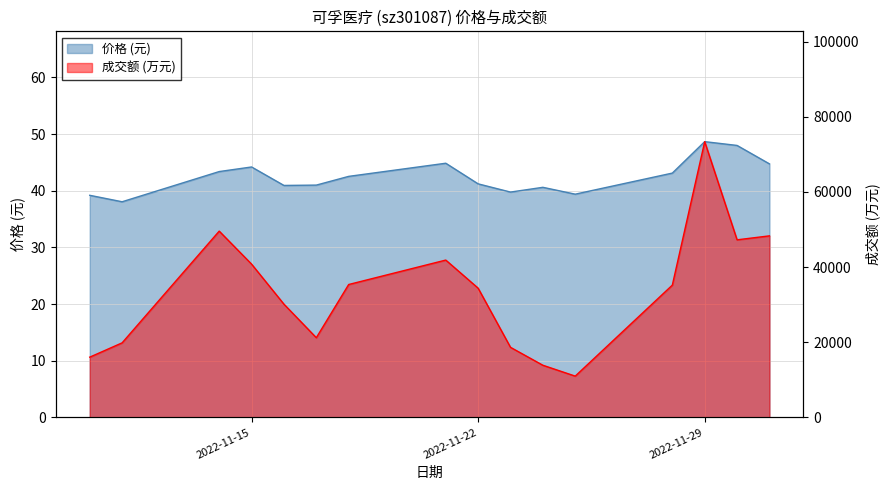

What is the value of the 成交额(万元) point at the 7th from the left?

35366.0